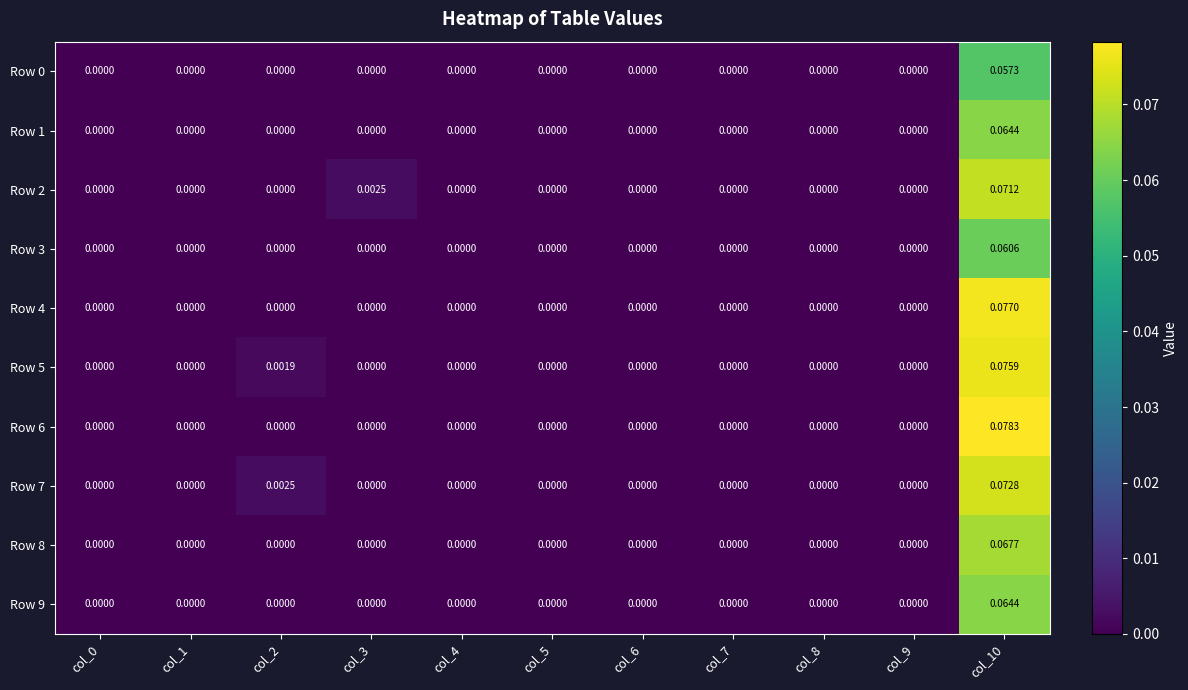

Is the value of Row 5 at col_3 greater than the value of Row 2 at col_10?

No